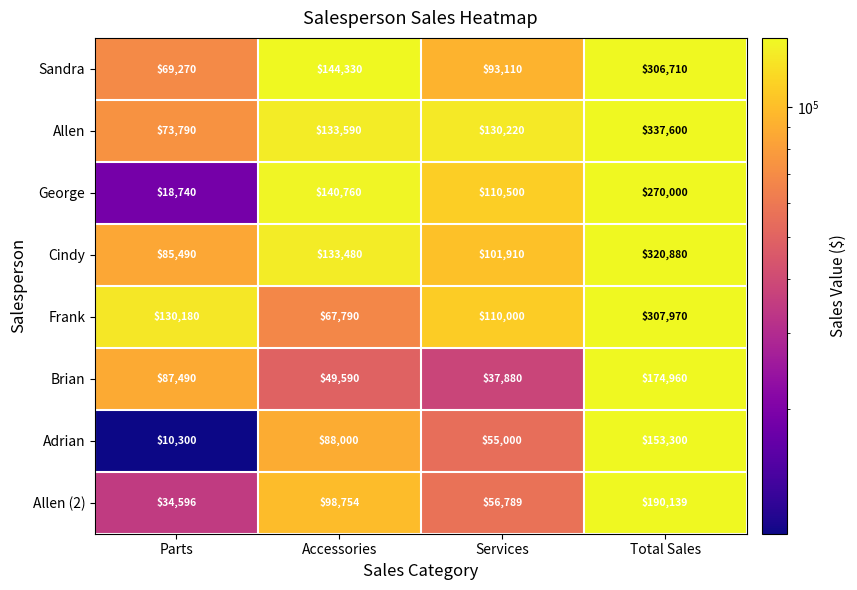

What is the approximate value of Frank at Services, to the nearest 50?

110000